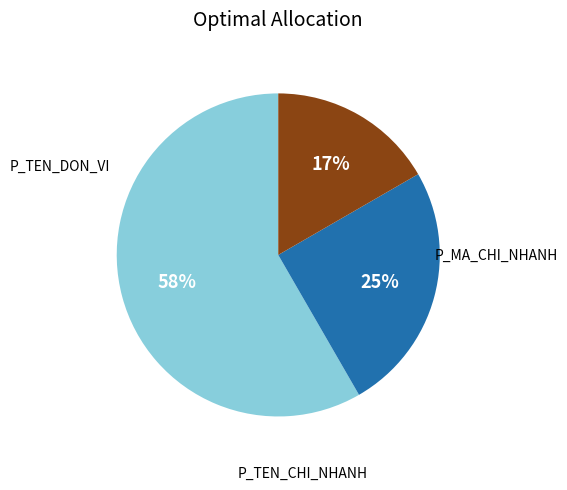

Is there a majority slice in this chart?

Yes